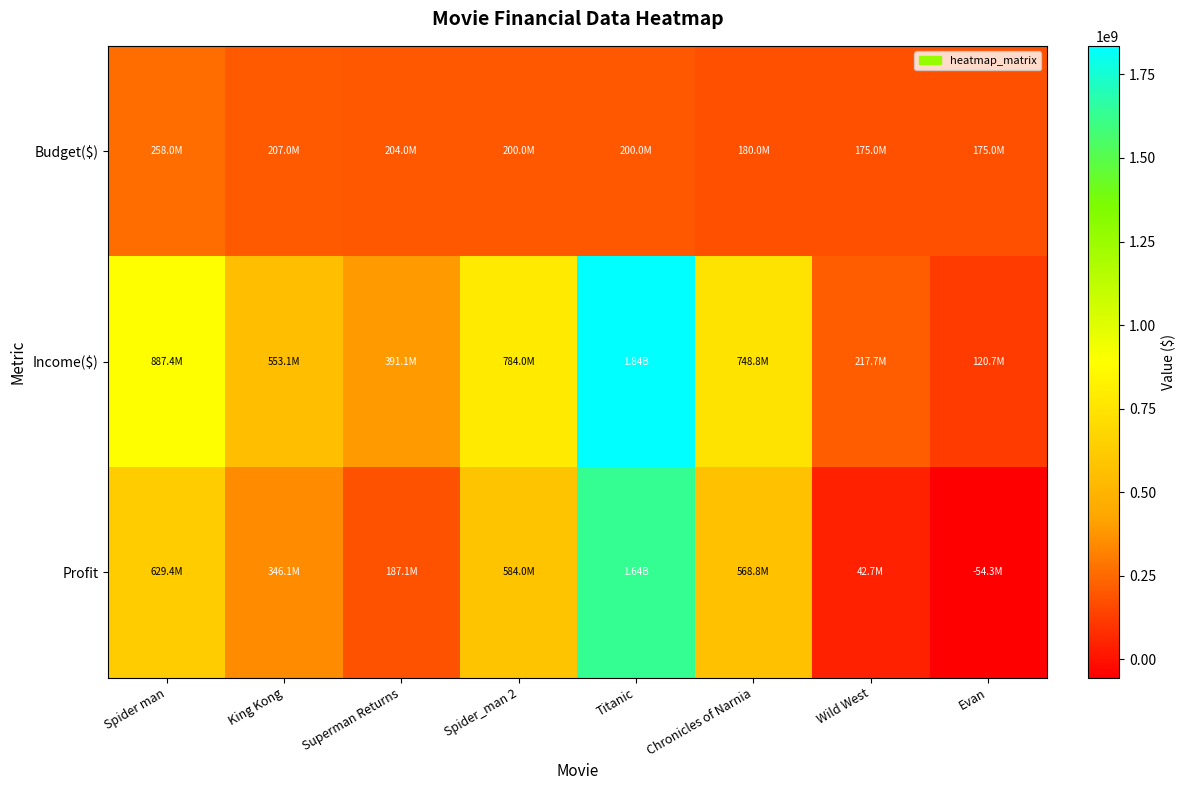

Reading left to right, list all the values displayed in this chart.

Budget($): Spider man=258000000	King Kong=207000000	Superman Returns=204000000	Spider_man 2=200000000	Titanic=200000000	Chronicles of Narnia=180000000	Wild West=175000000	Evan=175000000
Income($): Spider man=887436184	King Kong=553080025	Superman Returns=391081892	Spider_man 2=784024485	Titanic=1835400000	Chronicles of Narnia=748806957	Wild West=217700000	Evan=120698890
Profit: Spider man=629436184	King Kong=346080025	Superman Returns=187081892	Spider_man 2=584024485	Titanic=1635400000	Chronicles of Narnia=568806957	Wild West=42700000	Evan=-54301110